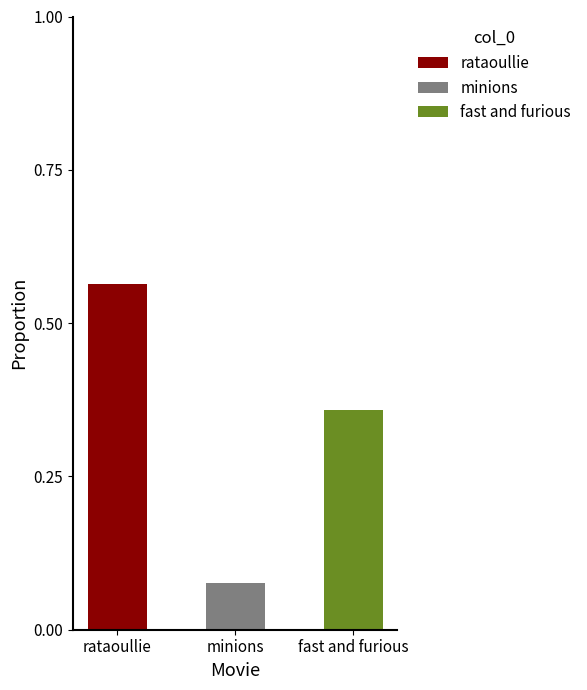

True or false: rataoullie has a value of 0.8 at rataoullie.

False